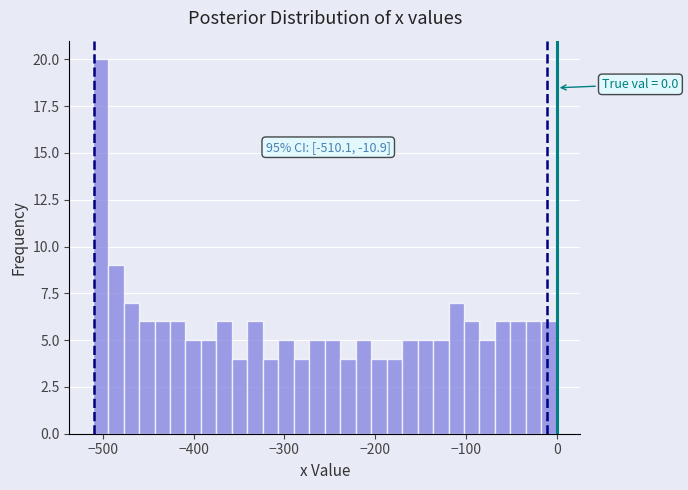

Read against the x-axis, roughly where is the centre of the tallest bar?

-500